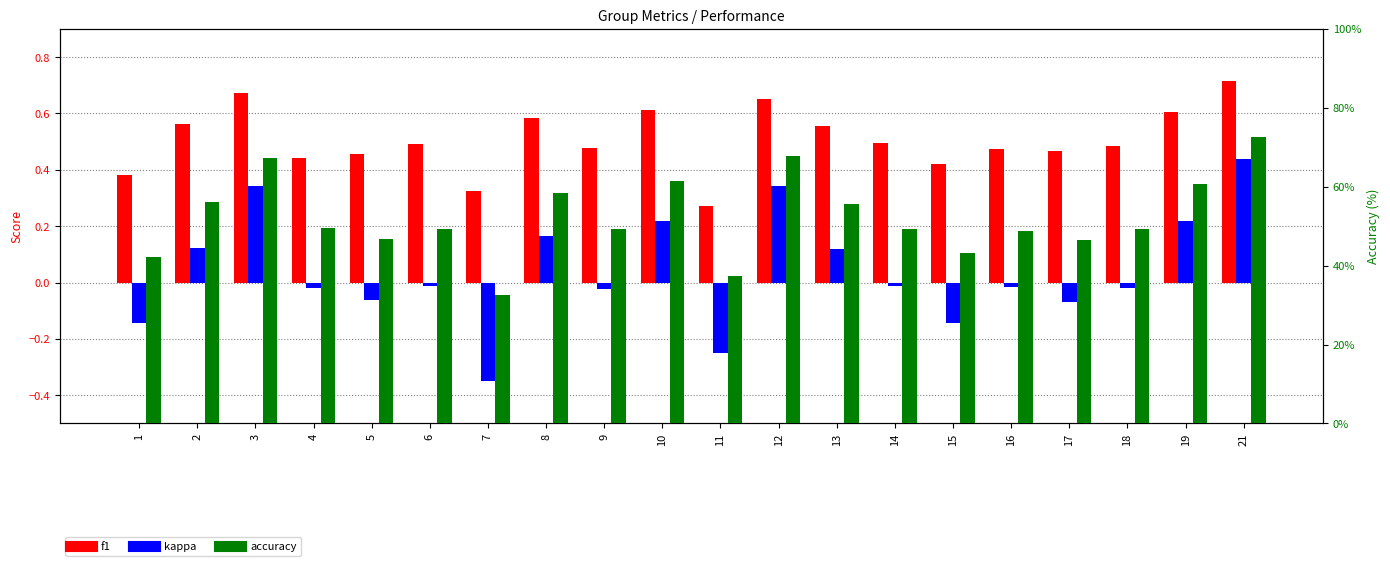

What is the difference between the maximum and minimum values in the accuracy series?

39.9